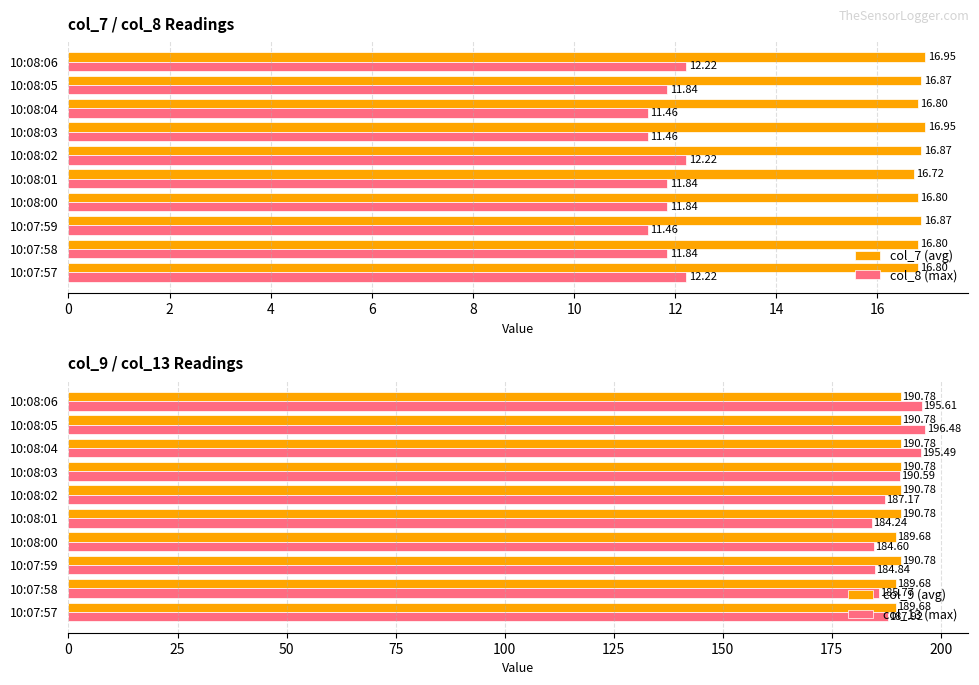

What is the average value of the col_7 (avg) series?

16.8